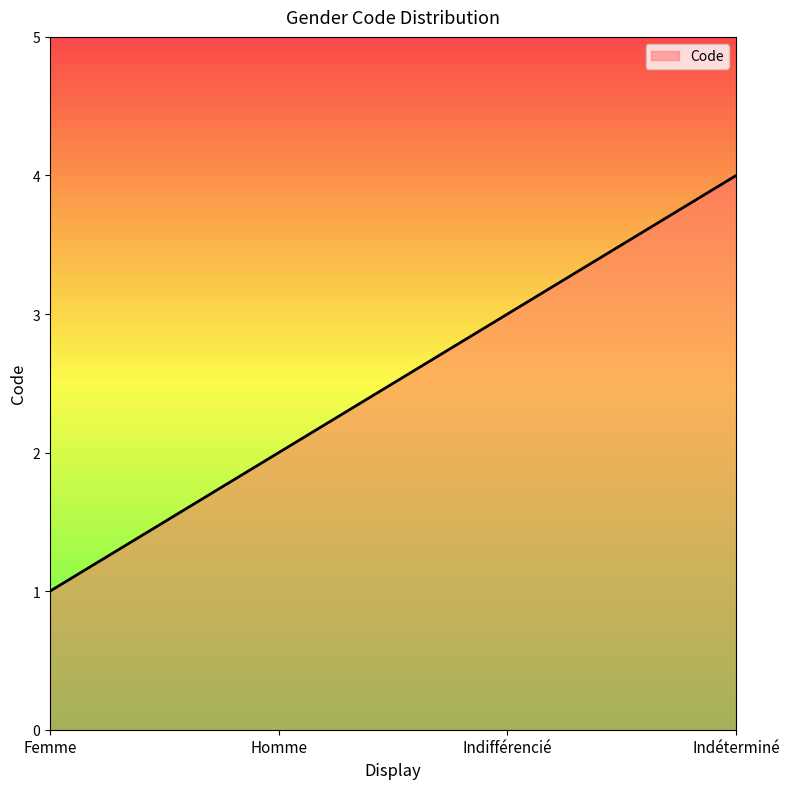

List the labels in order of value, largest first.

Indéterminé, Indifférencié, Homme, Femme